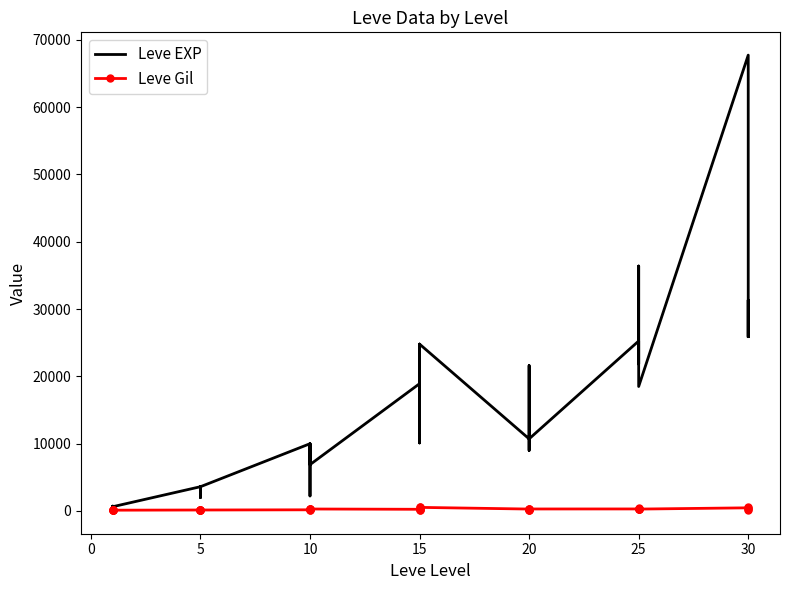

What is the label of the 3rd point from the left?

5